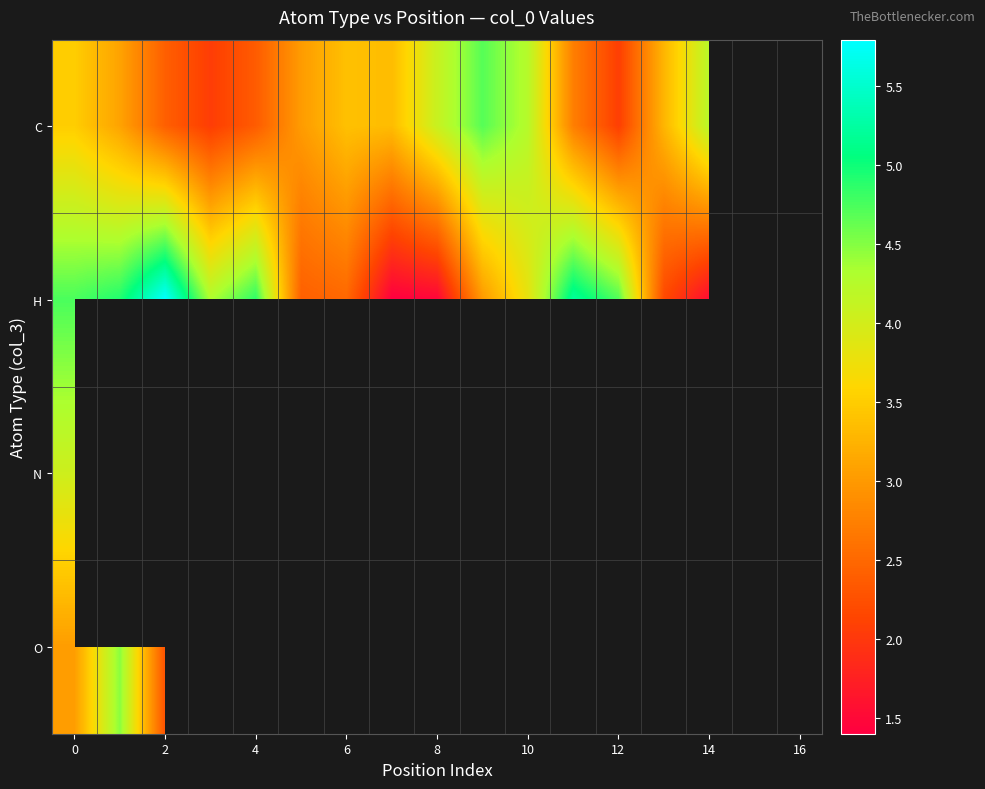

What is the lowest value of the N series?

4.0